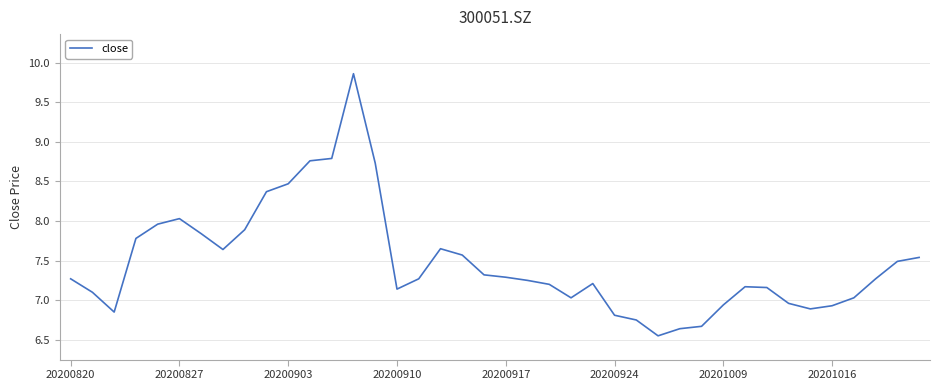

What is the greatest value displayed?

9.9